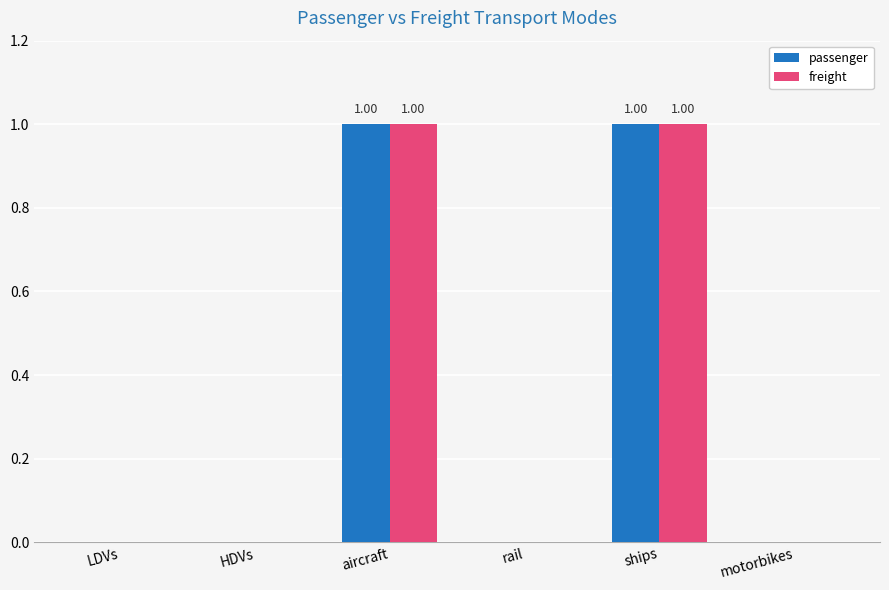

How many groups of bars are there?

6